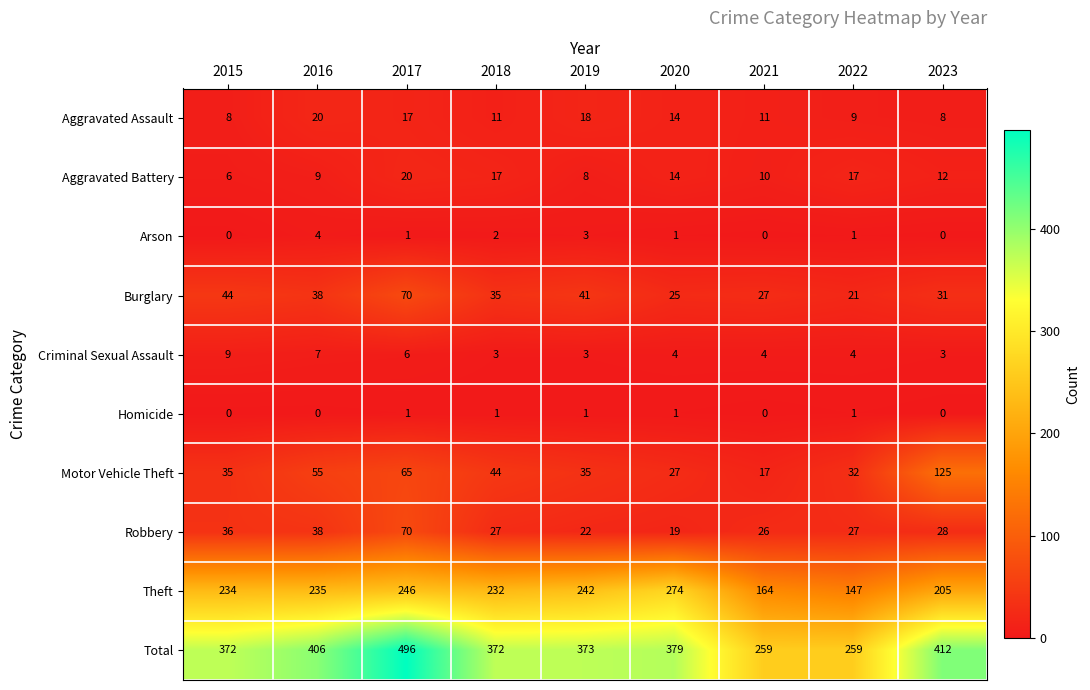

What is the difference between the second highest and minimum values in the Robbery series?

19